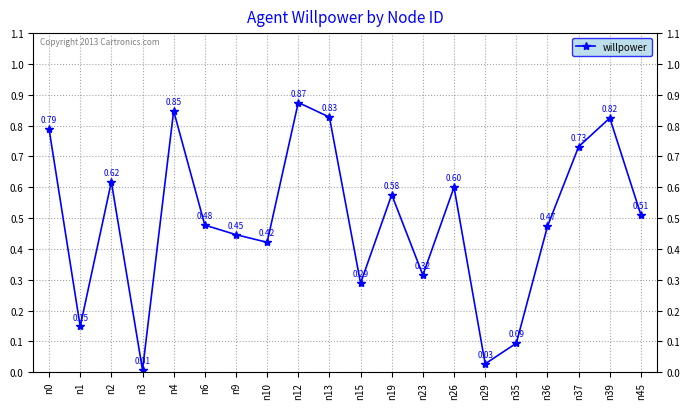

At which category does the chart reach its peak across all series?

n12